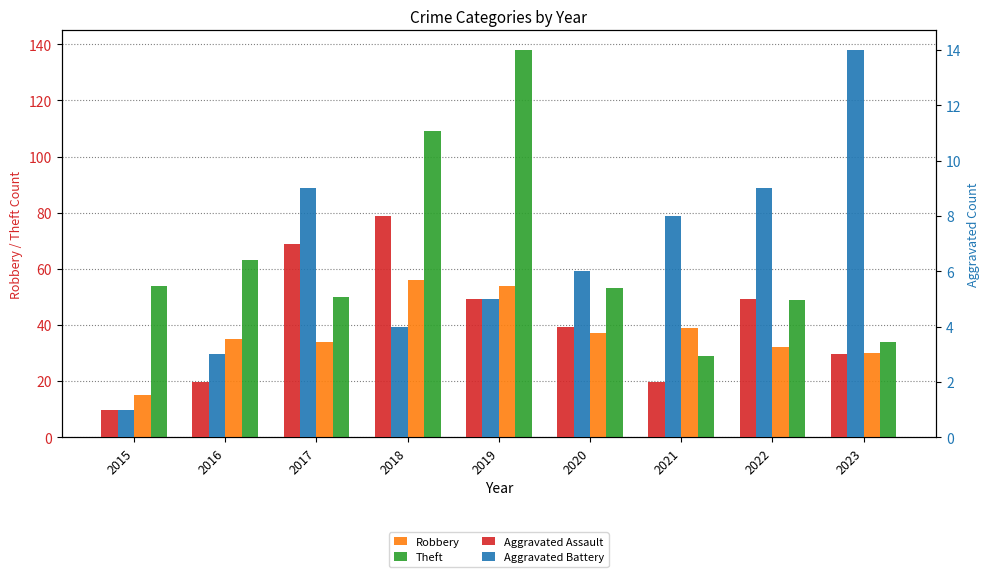

What is the difference between the highest and lowest values at 2020?

49